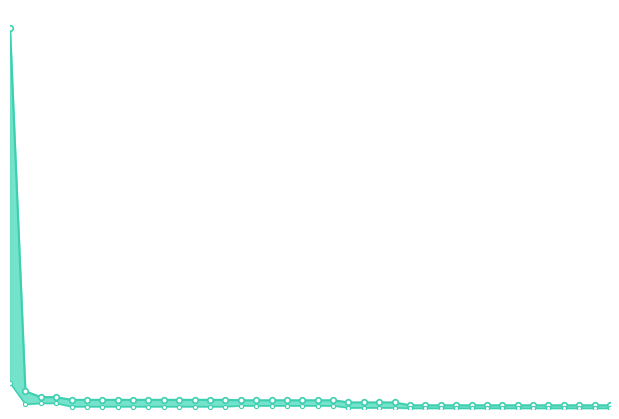

What is the difference between the maximum and second lowest values in the best series?

0.3